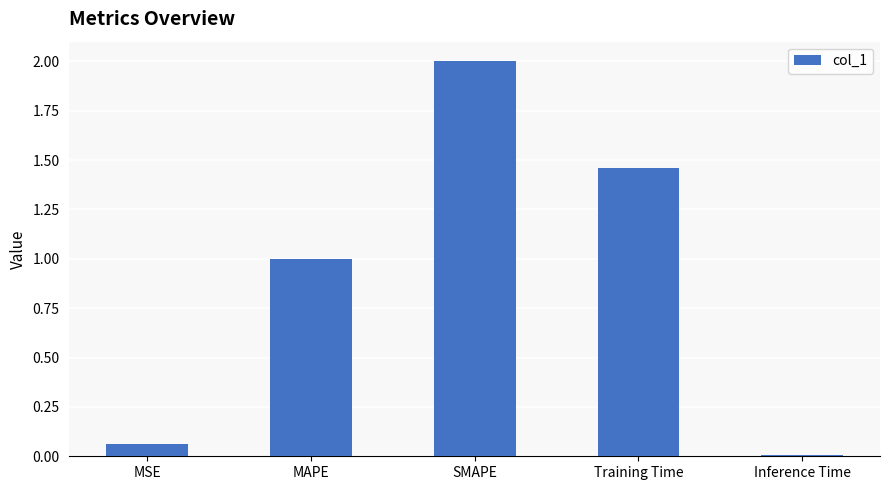

Which category has the lowest value across all series?

Inference Time